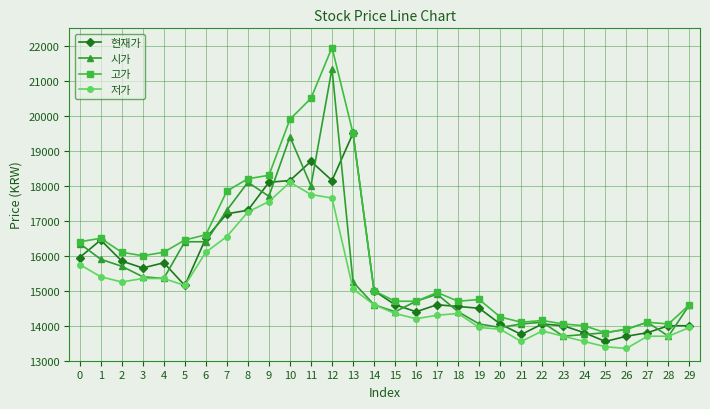

The value of 시가 at 16 is 14700. True or false?

True